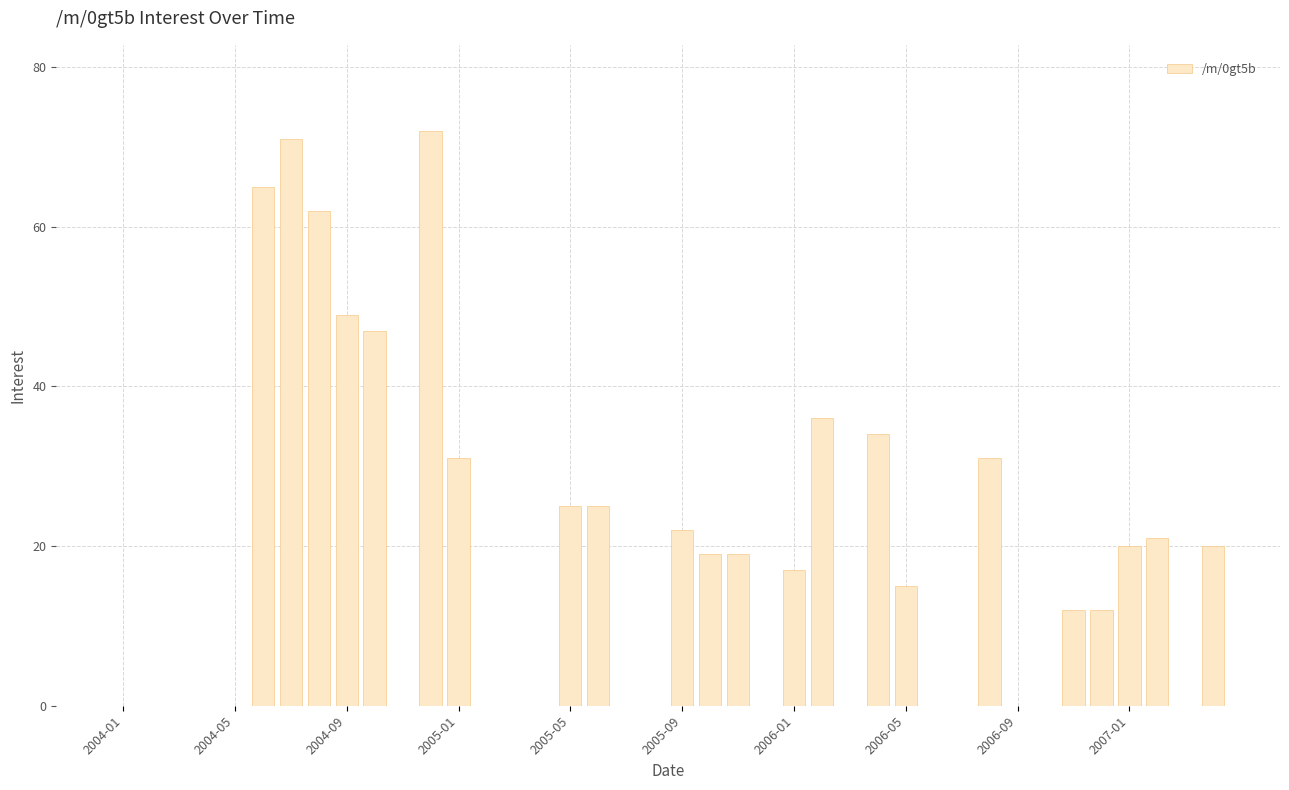

What is the maximum value shown in the chart?

72